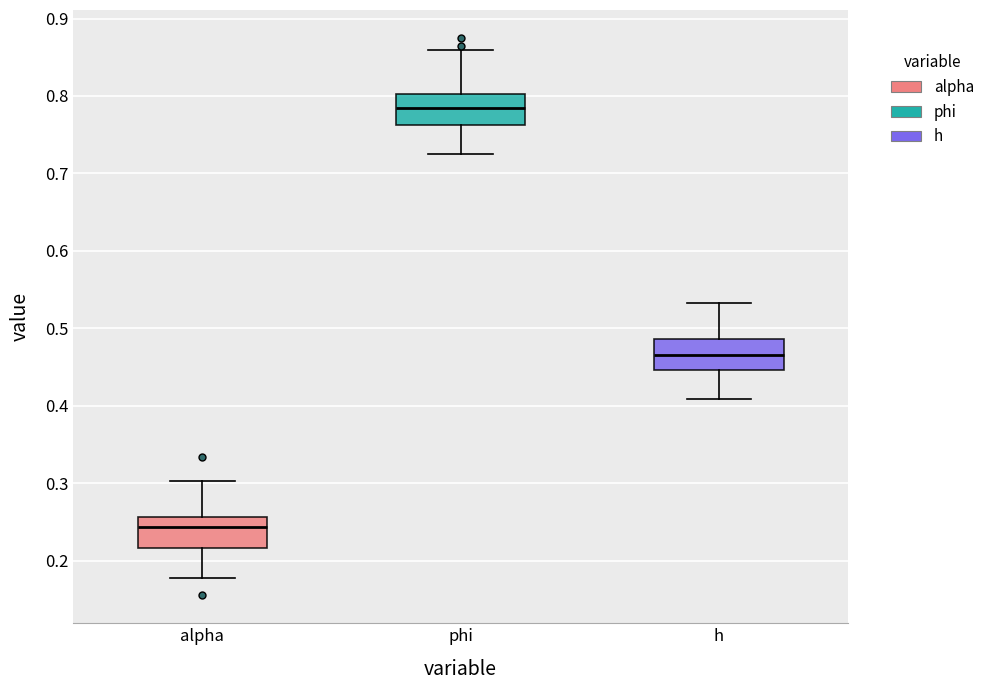

Reading left to right, read every box against the y-axis: the position of its median line, the range the box covers, and the ends of its whiskers. The values are not printed on the chart, so give them approximately, as read against the axis.

alpha: median 0.24, box 0.22 to 0.26, whiskers 0.18 to 0.30
phi: median 0.78, box 0.76 to 0.80, whiskers 0.72 to 0.86
h: median 0.47, box 0.45 to 0.49, whiskers 0.41 to 0.53